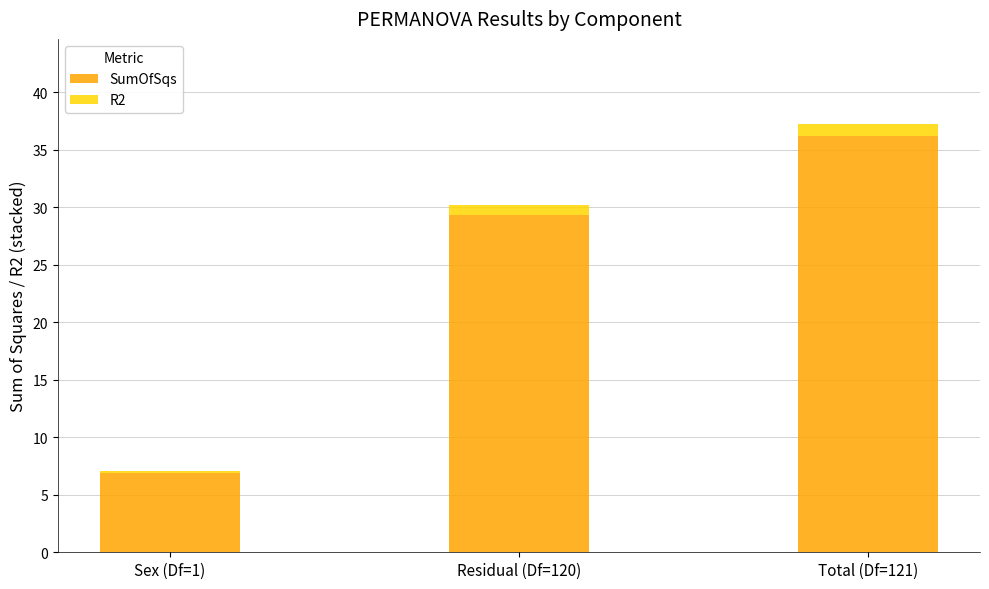

At which category is the sum across all series the highest?

Total (Df=121)